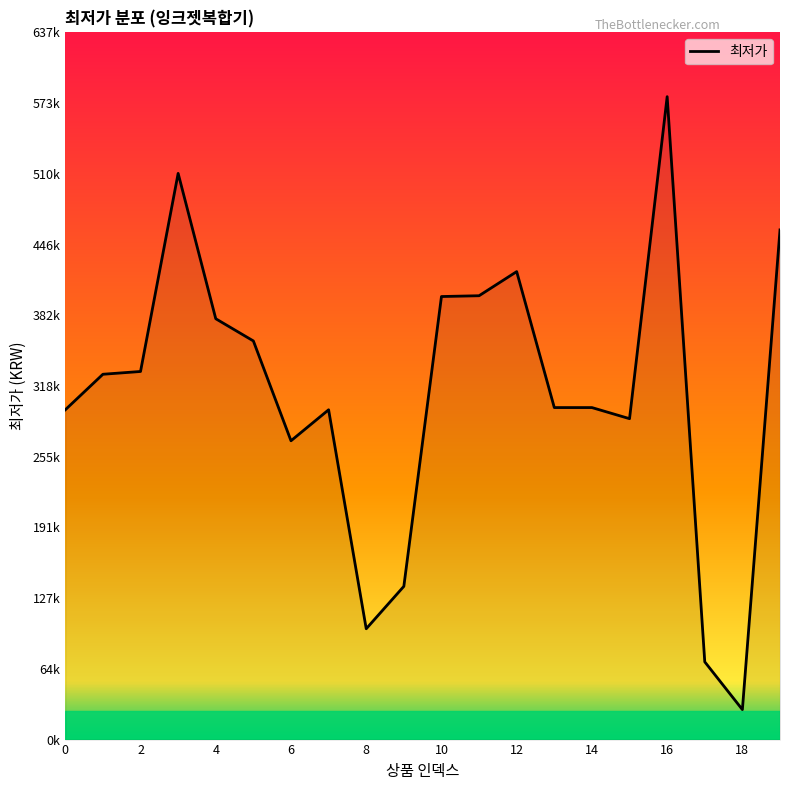

Reading left to right, extract all data points from this chart.

0=297000	1=329000	2=331500	3=509900	4=379000	5=359000	6=269100	7=297000	8=99800	9=138000	10=399000	11=399720	12=421440	13=299000	14=299000	15=289000	16=579000	17=70000	18=27000	19=459000